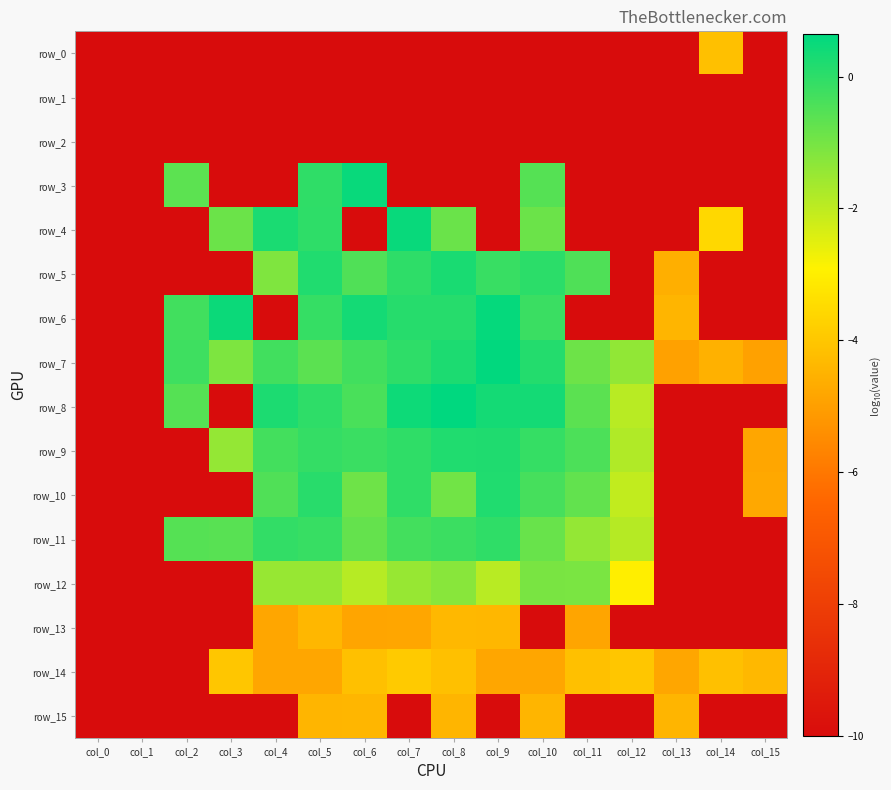

Which series has the largest total across all categories?

row_7